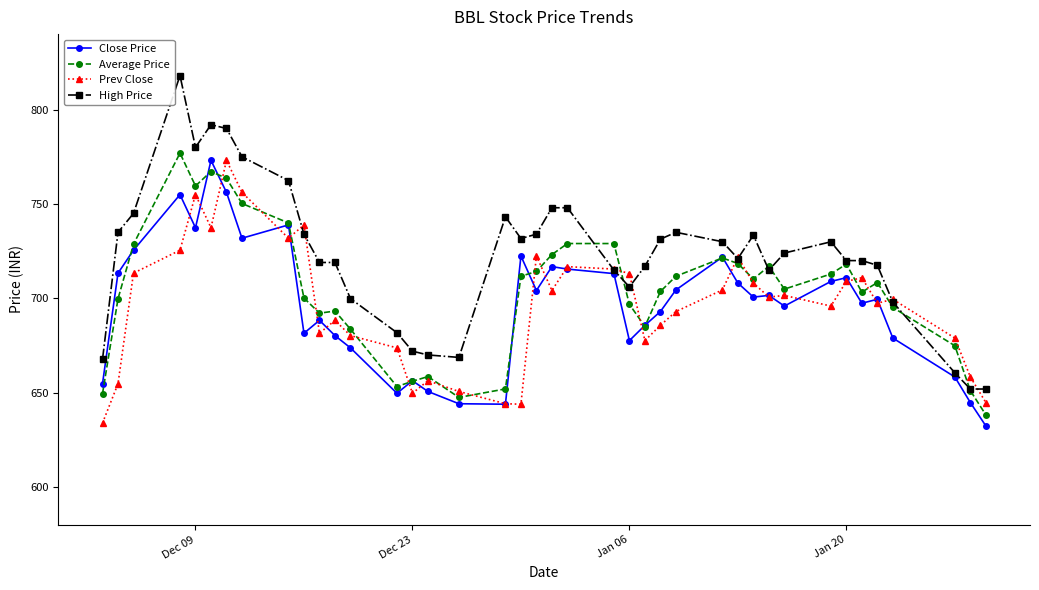

Which series has the largest range (max minus min)?

High Price